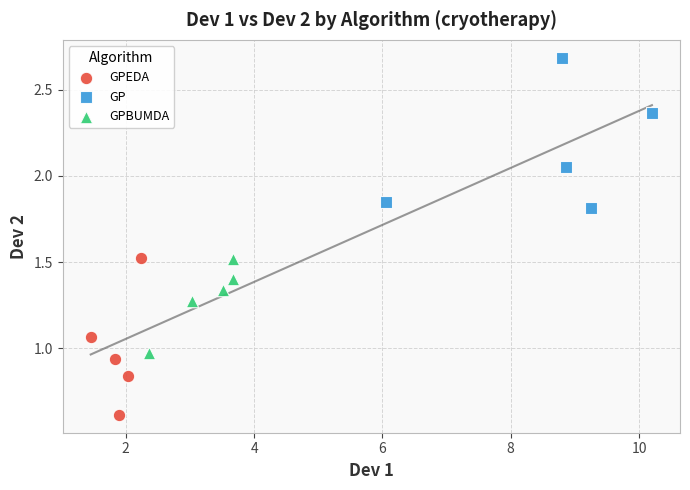

Which series contains the lowest Y value?

GPEDA